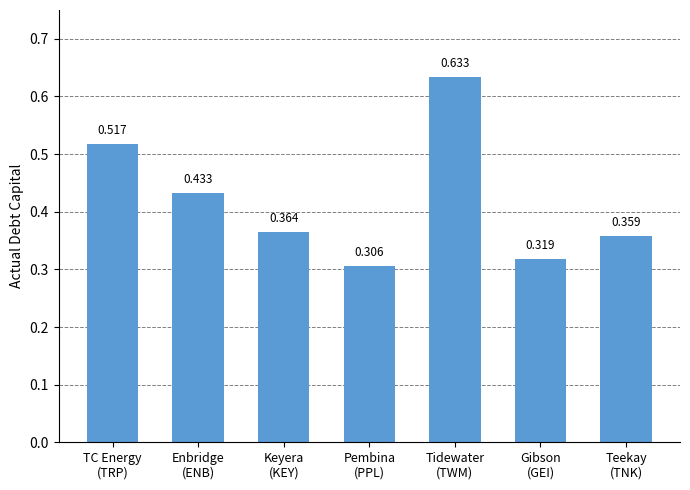

Rank the categories by value from highest to lowest.

Tidewater
(TWM), TC Energy
(TRP), Enbridge
(ENB), Keyera
(KEY), Teekay
(TNK), Gibson
(GEI), Pembina
(PPL)